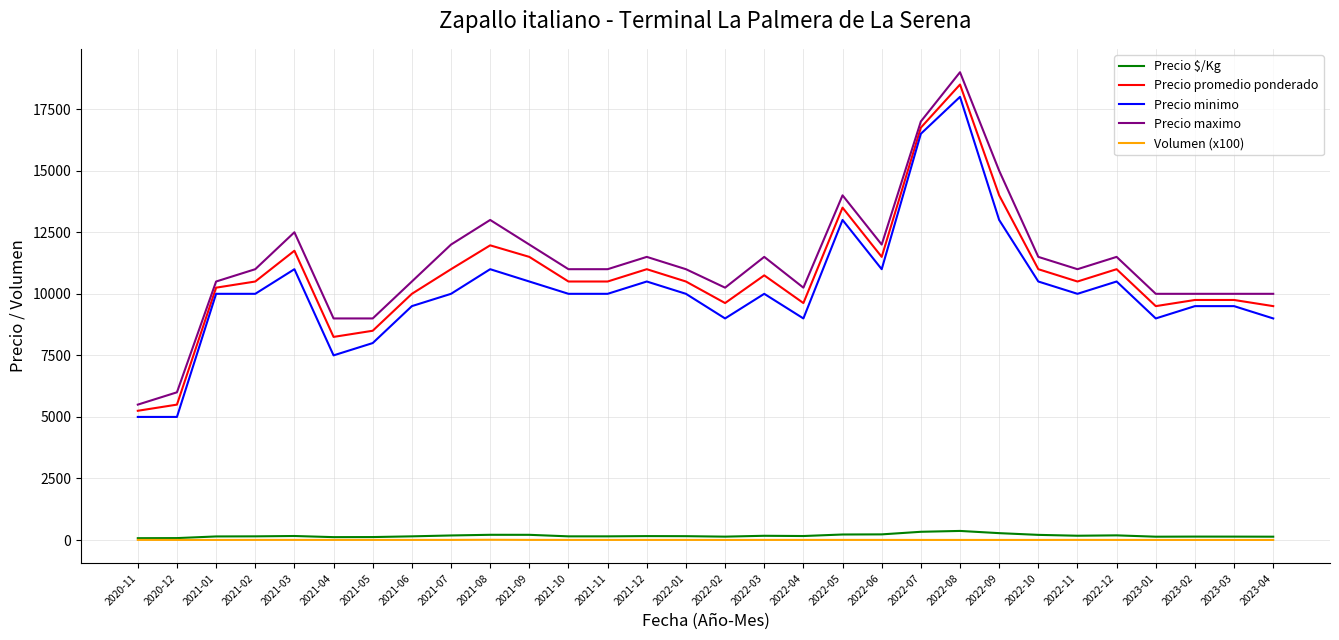

True or false: Precio promedio ponderado and Precio $/Kg intersect in this chart.

False